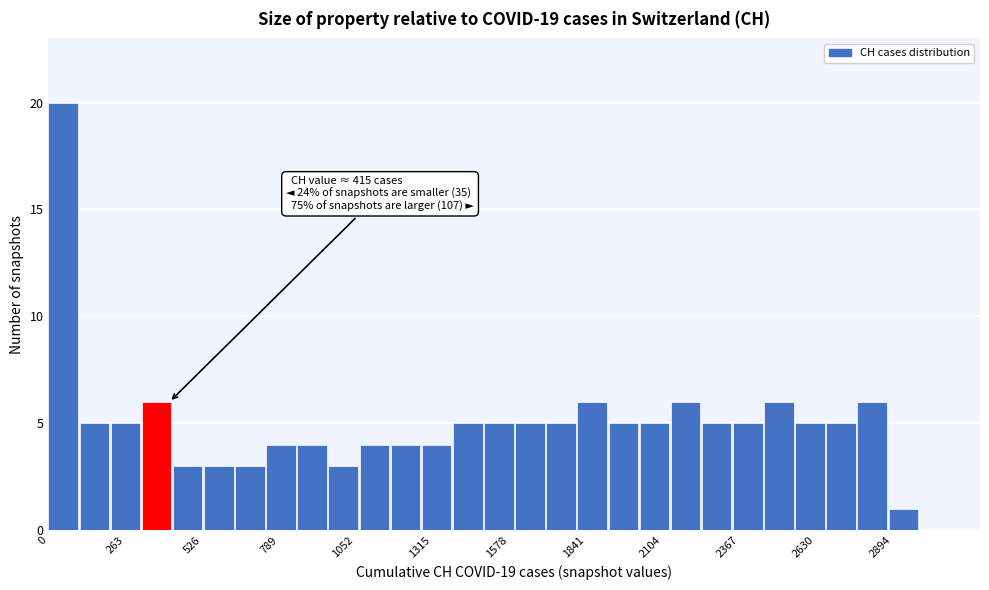

Read against the x-axis, roughly where is the centre of the tallest bar?

50